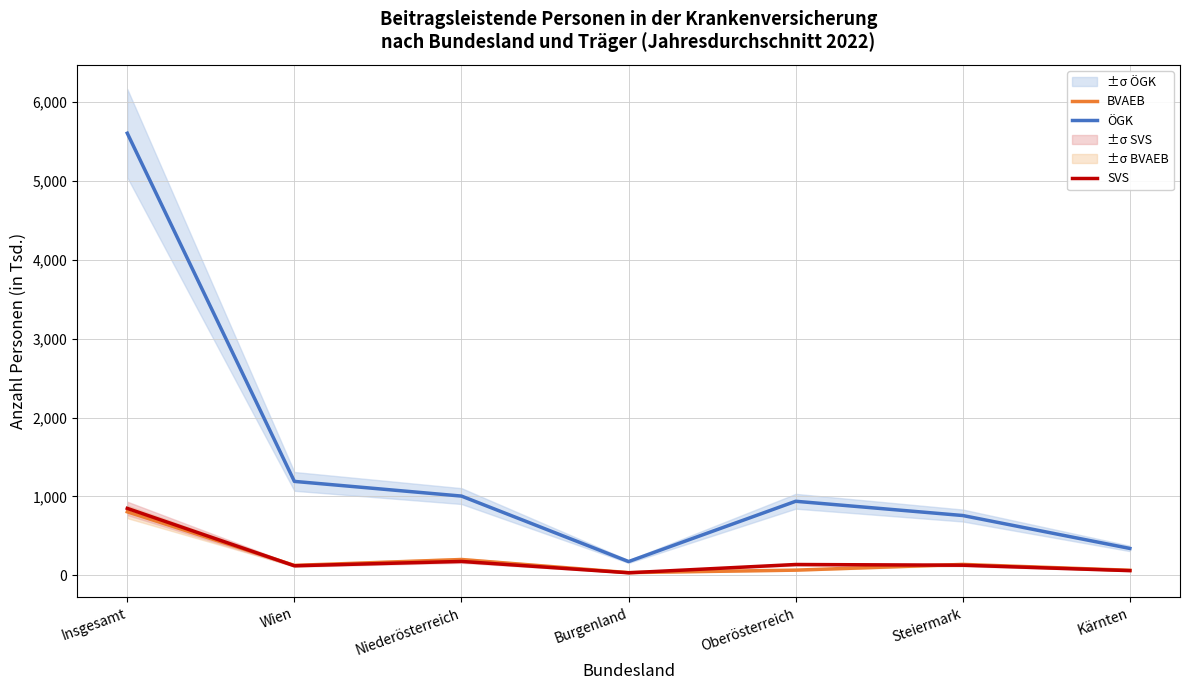

What is the difference between the maximum and second lowest values in the ÖGK series?

5265.6